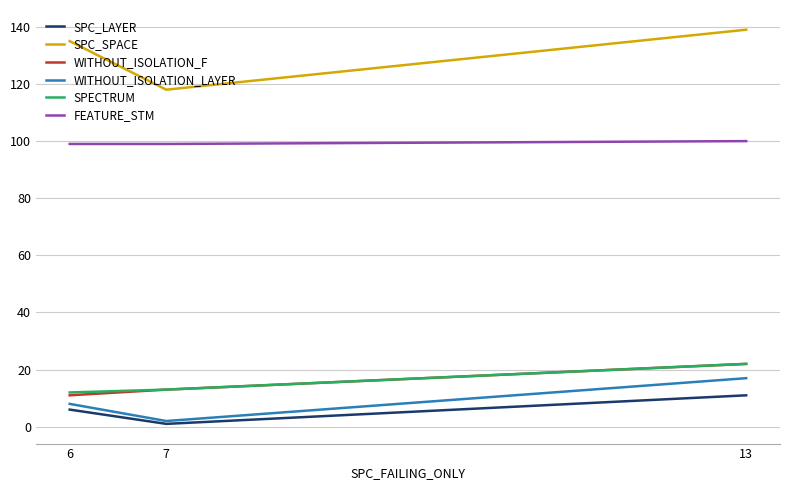

What is the maximum value shown in the chart?

139